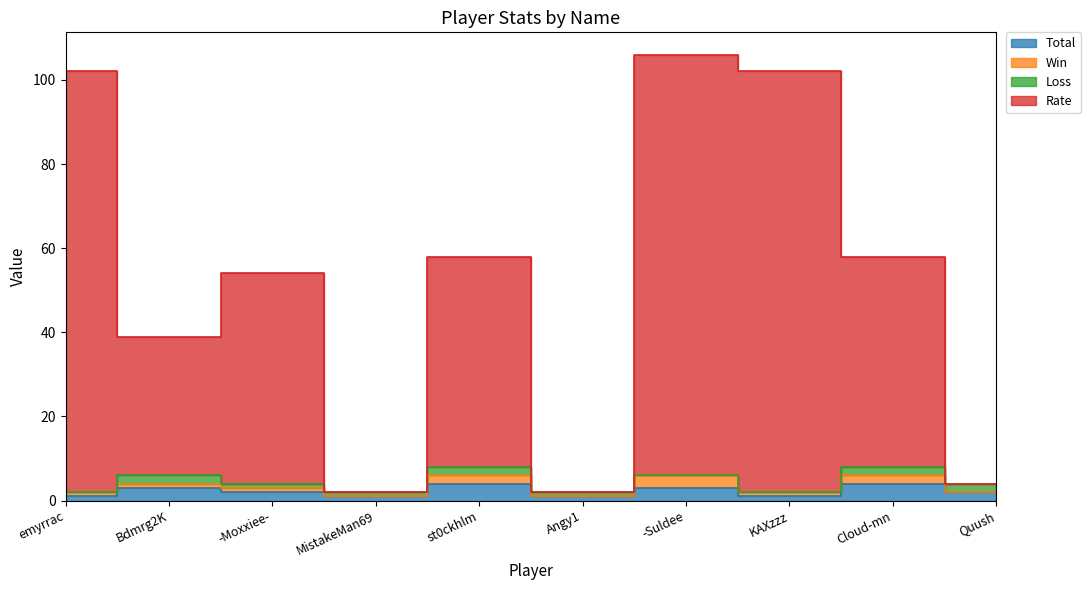

Where is the first local minimum for Rate?

Bdmrg2K